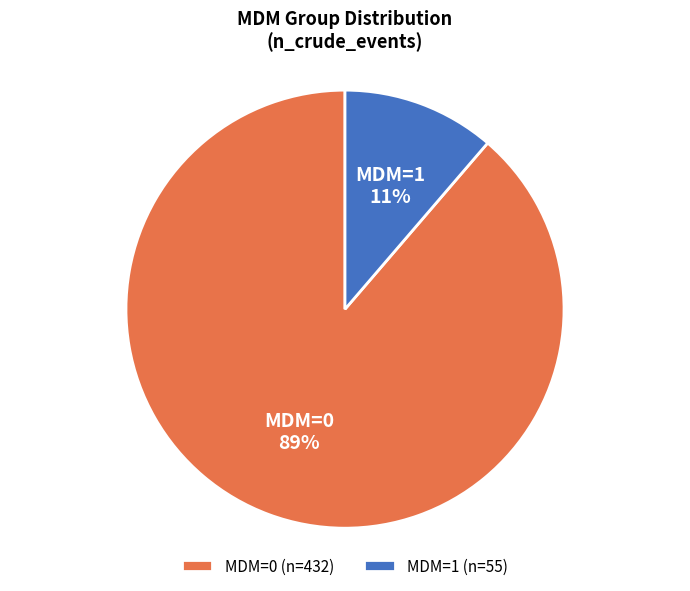

Is it true that MDM=0 (n=432) is 89% of the pie?

True